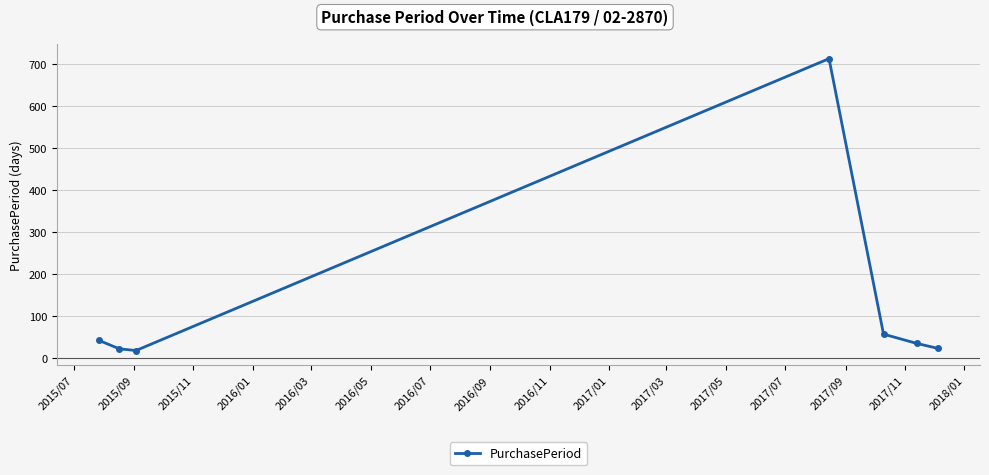

How many interior local peaks (higher than both neighbors) does the data have?

1